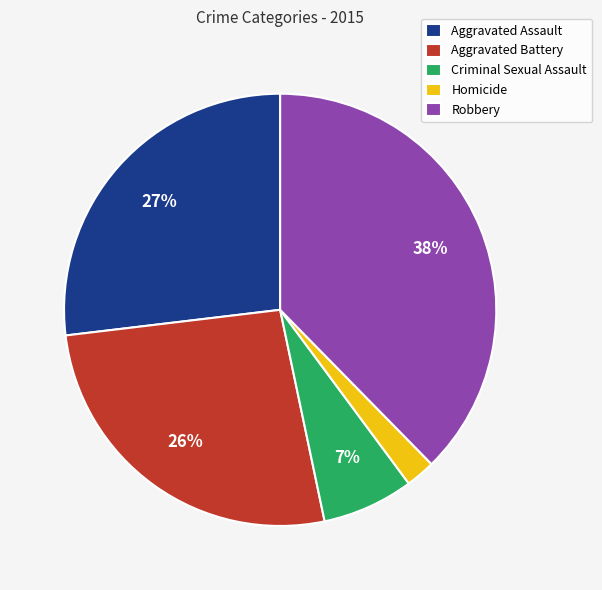

Is there a majority slice in this chart?

No